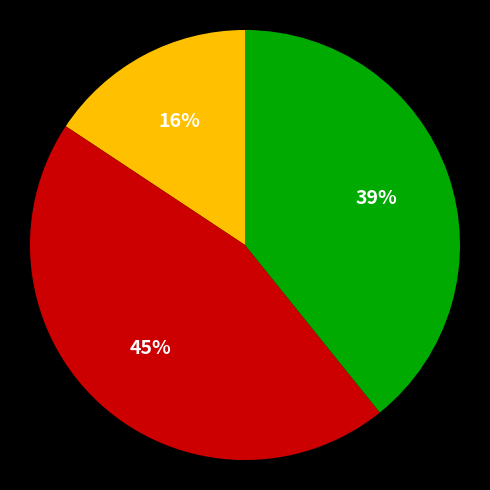

To the nearest percent, what is the difference between the largest and smallest slice percentages?

29%